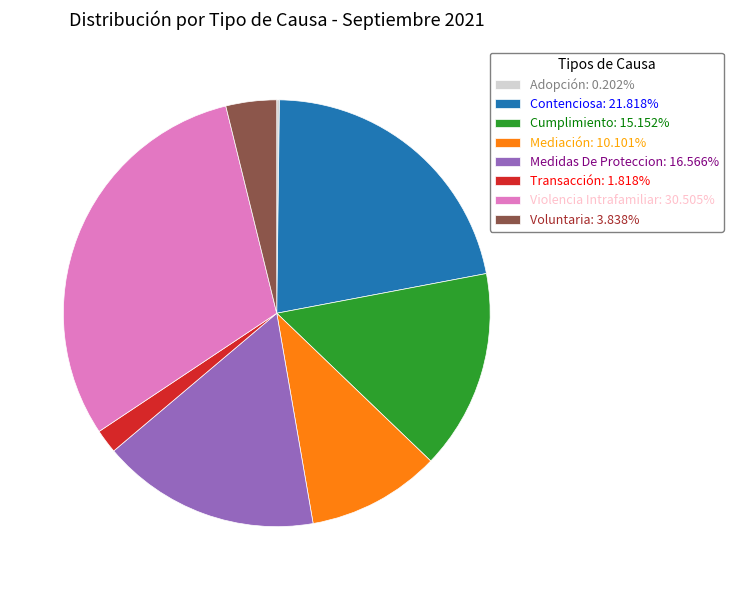

What is the ratio of the value at Contenciosa: 21.818% to the value at Voluntaria: 3.838%?

5.7